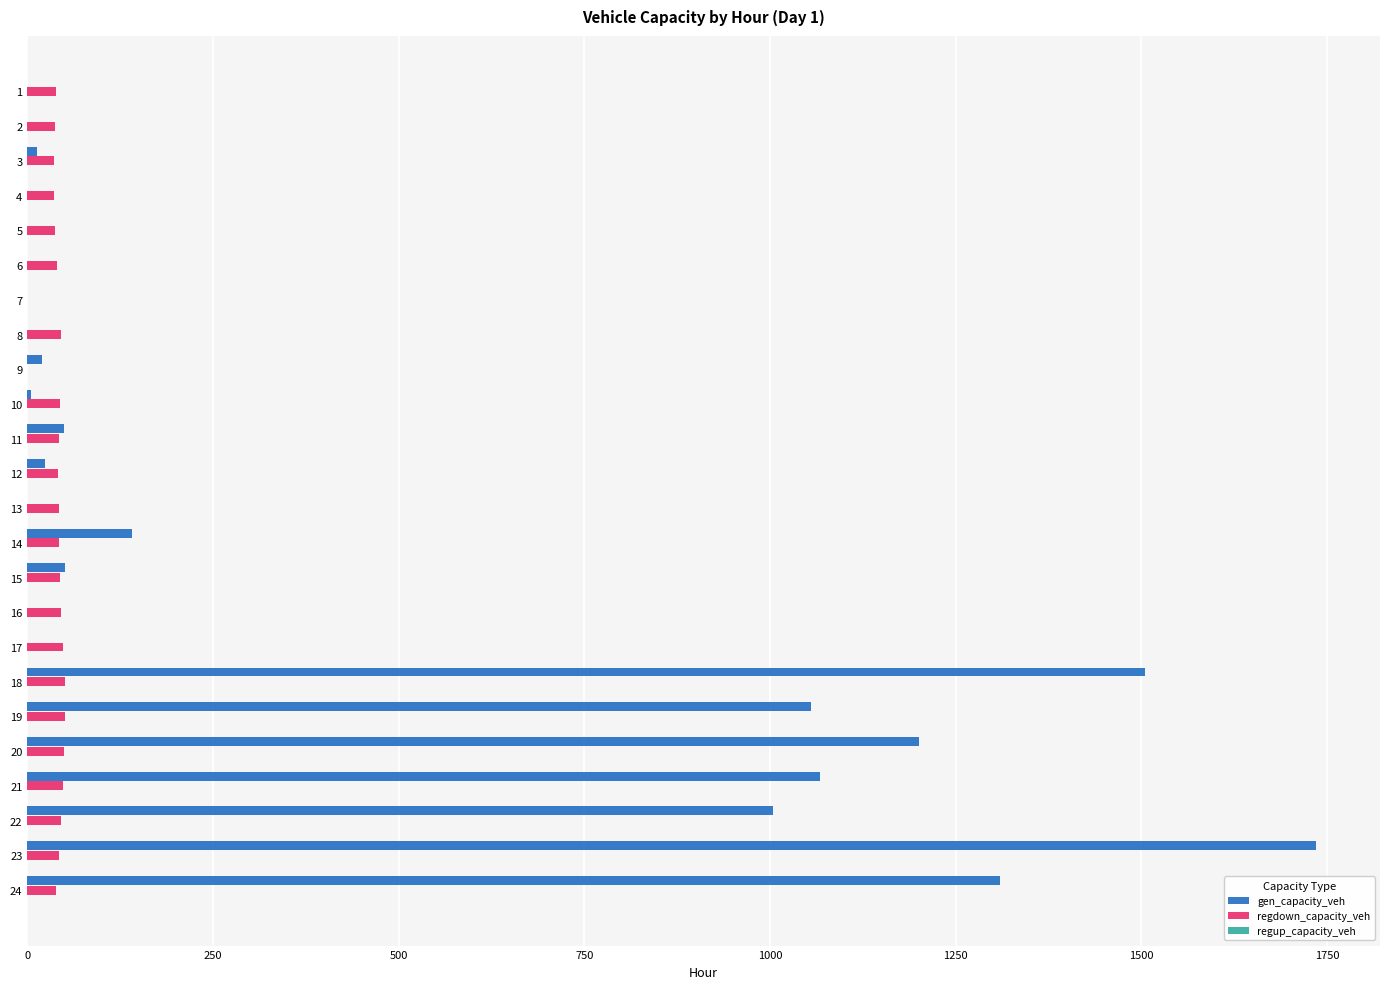

Between 1 and 23, which series saw the biggest shift?

gen_capacity_veh